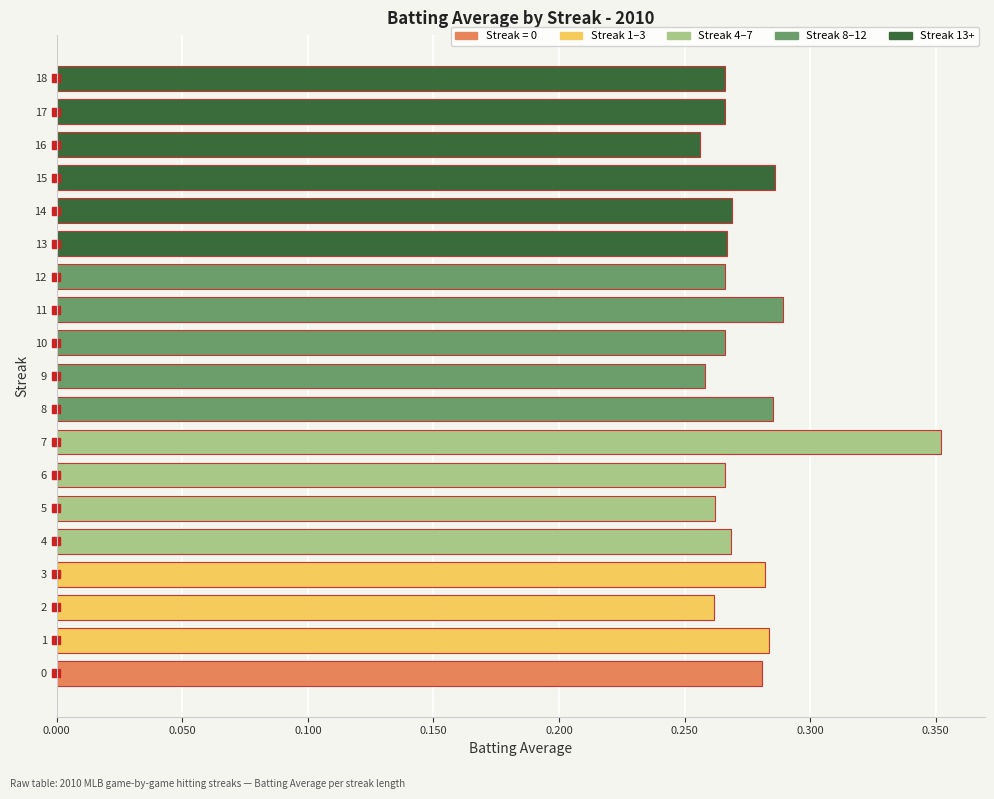

The chart shows a value of 0.4 at 1. True or false?

False